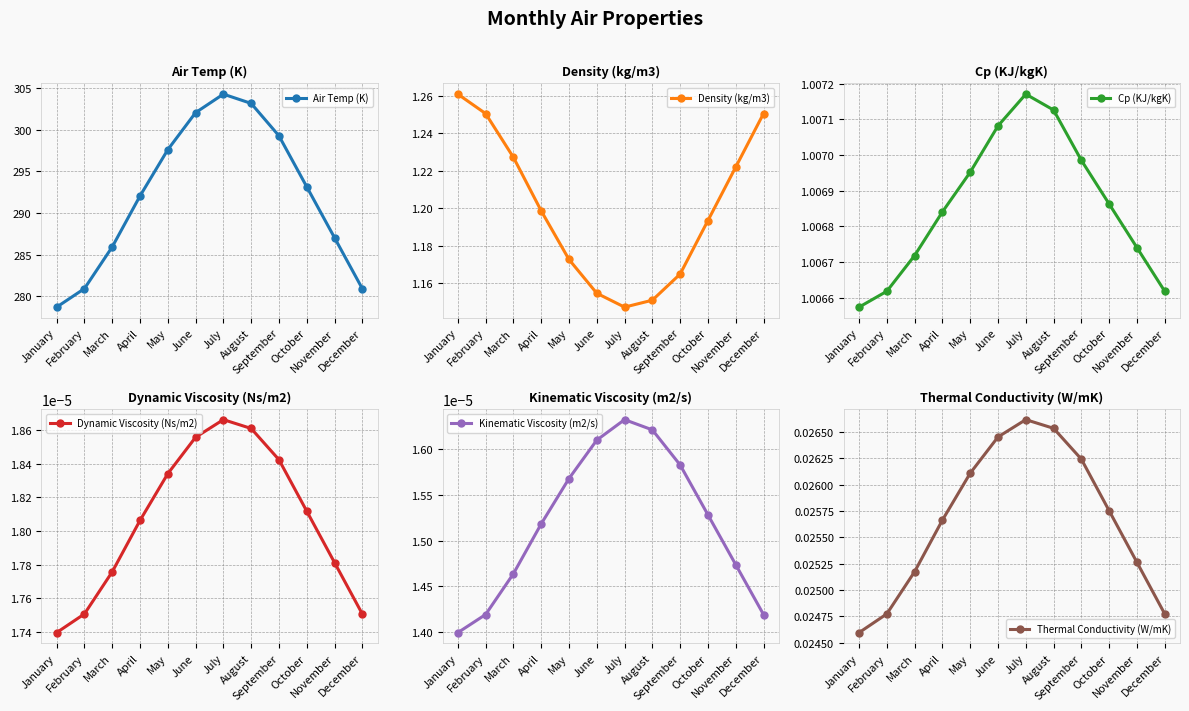

In Dynamic Viscosity (Ns/m2), how many points are higher than both neighbors (excluding endpoints)?

1